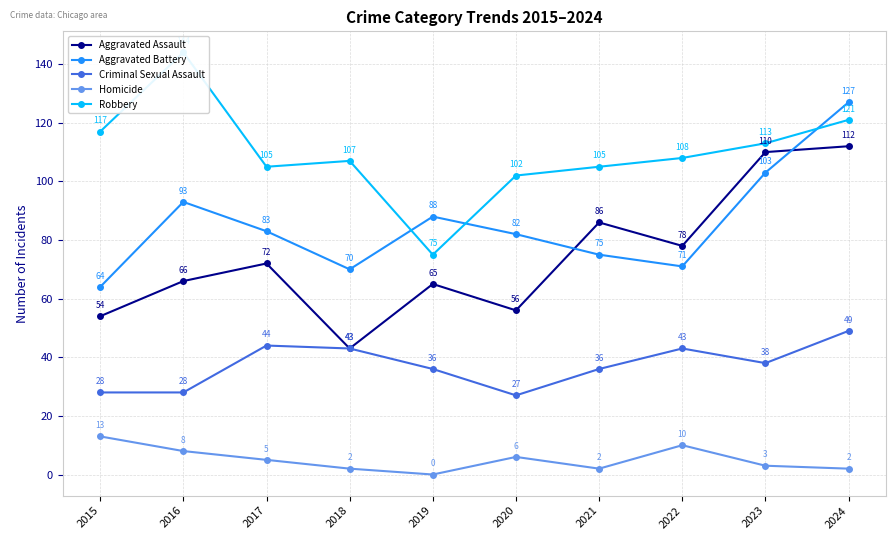

Does the chart have visible grid lines?

Yes